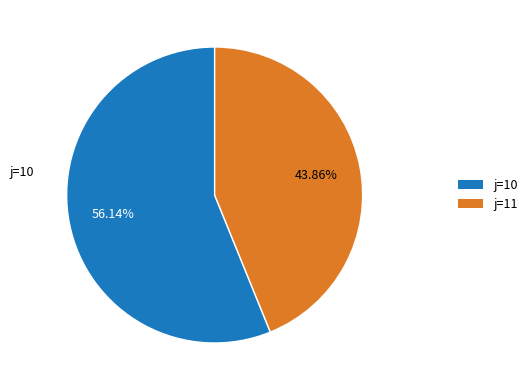

Rank the categories by value from lowest to highest.

j=11, j=10